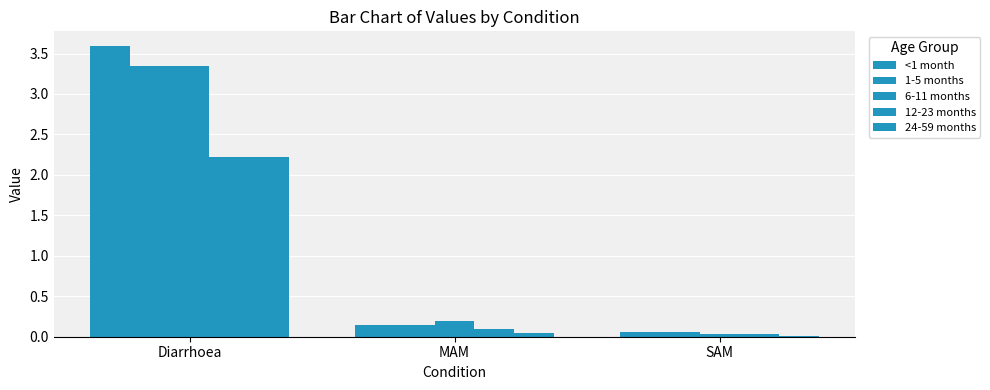

Count the number of data series in this chart.

5